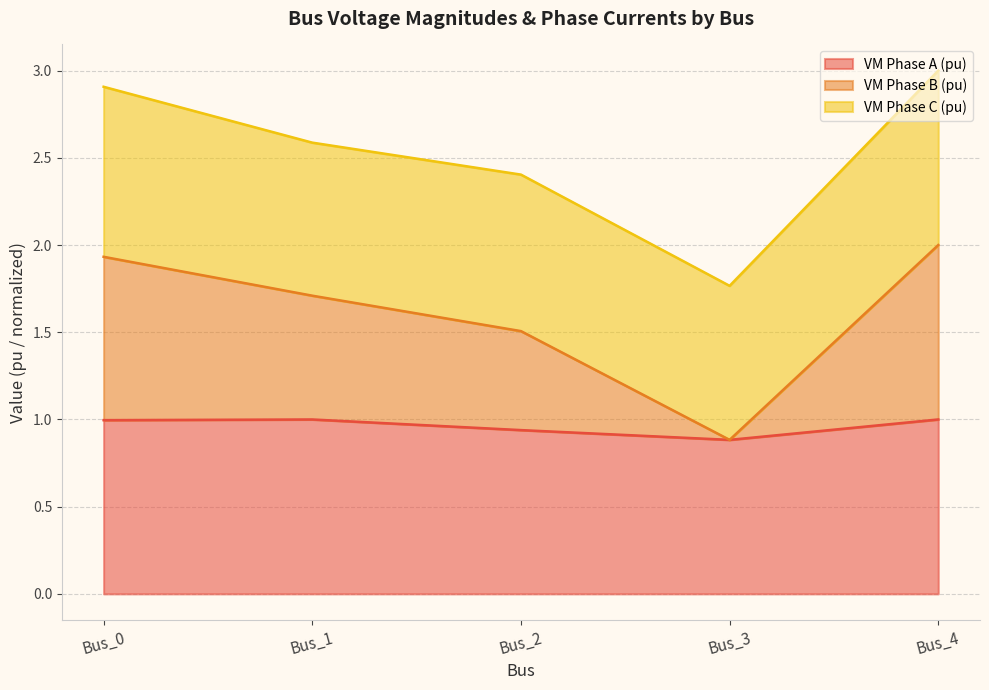

What is the total value across all series at Bus_3?

1.8